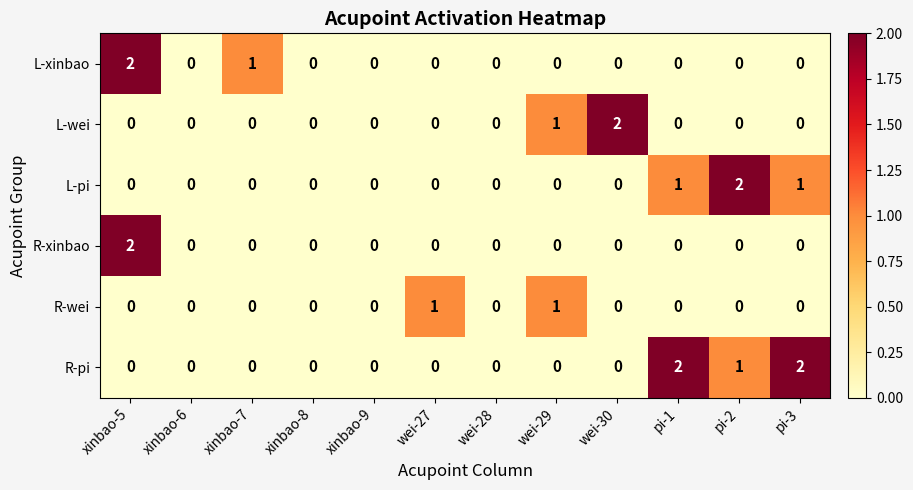

Is it true that R-xinbao equals 1 at pi-3?

False